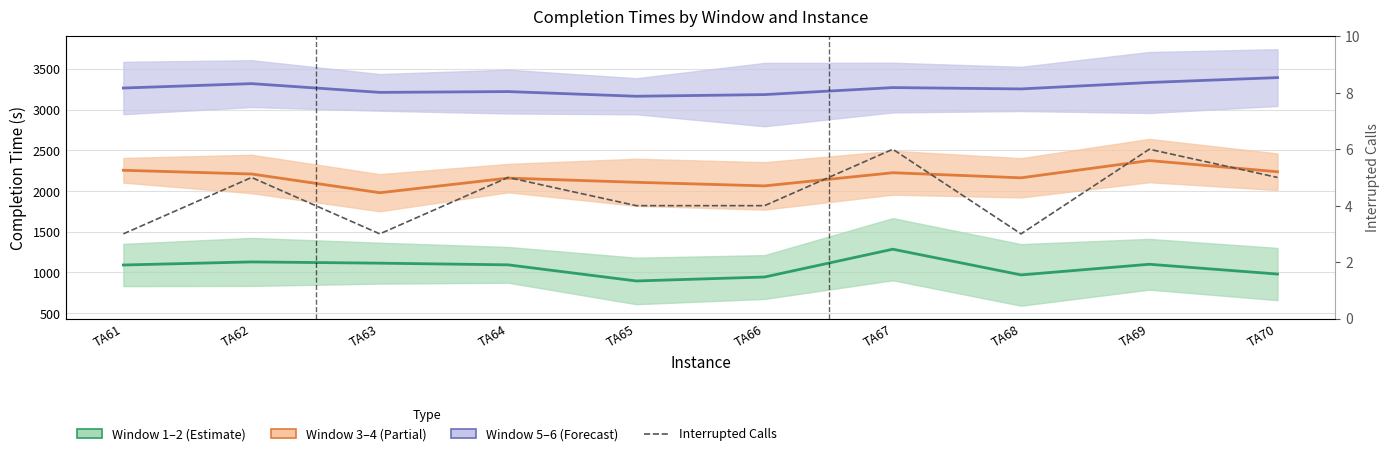

Approximately how many times larger is the value at TA64 compared to TA62?

1.0